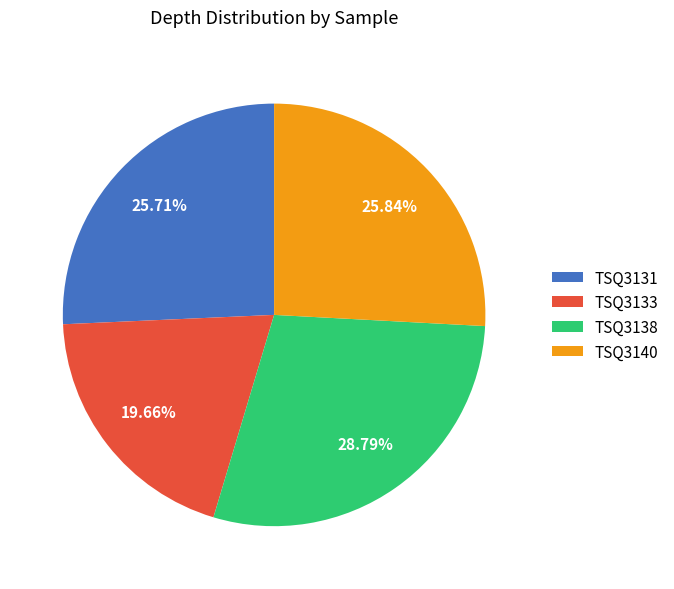

Which has a higher value, TSQ3133 or TSQ3140?

TSQ3140